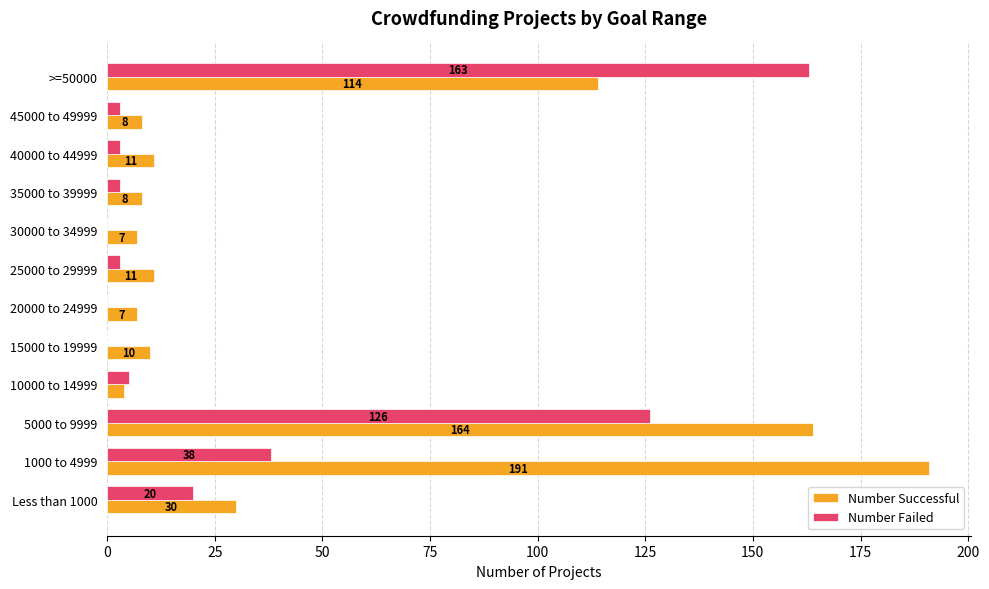

What is the maximum value shown in the chart?

191